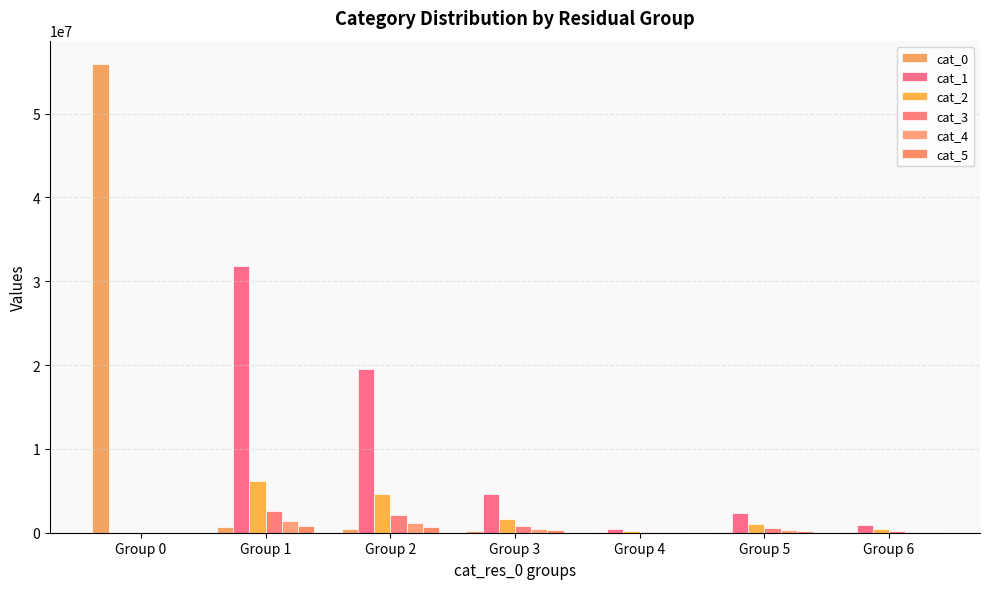

Is the value of cat_0 at Group 3 greater than the value of cat_5 at Group 2?

No